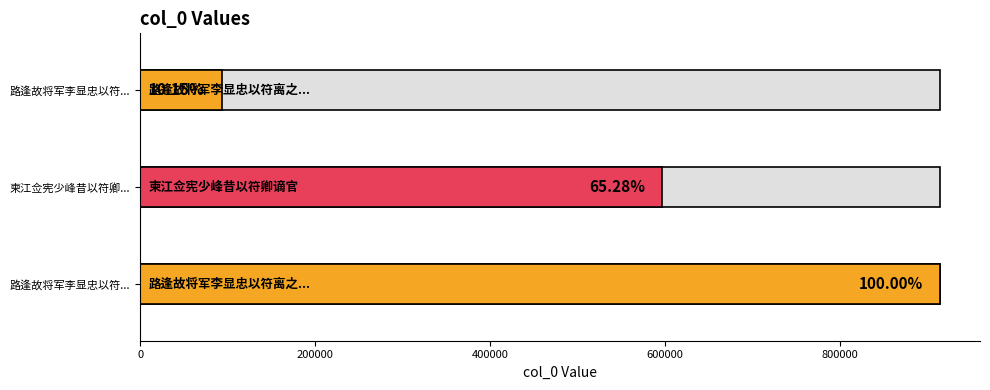

Reading left to right, list all the values displayed in this chart.

路逢故将军李显忠以符离之役私其府库士怨而溃谪居长沙=914958	柬江佥宪少峰昔以符卿谪官=597306	路逢故将军李显忠以符离之後私其府库怨而溃=92883